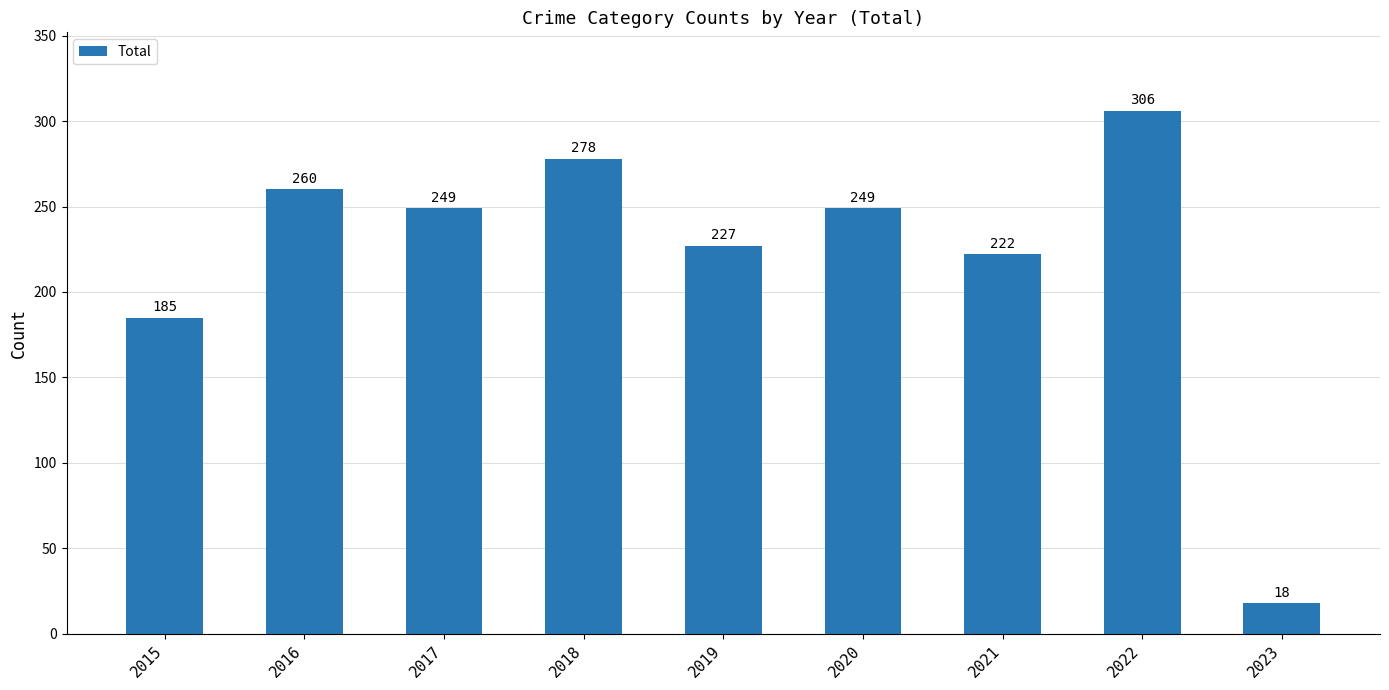

Approximately how many times larger is the value at 2017 compared to 2019?

1.1